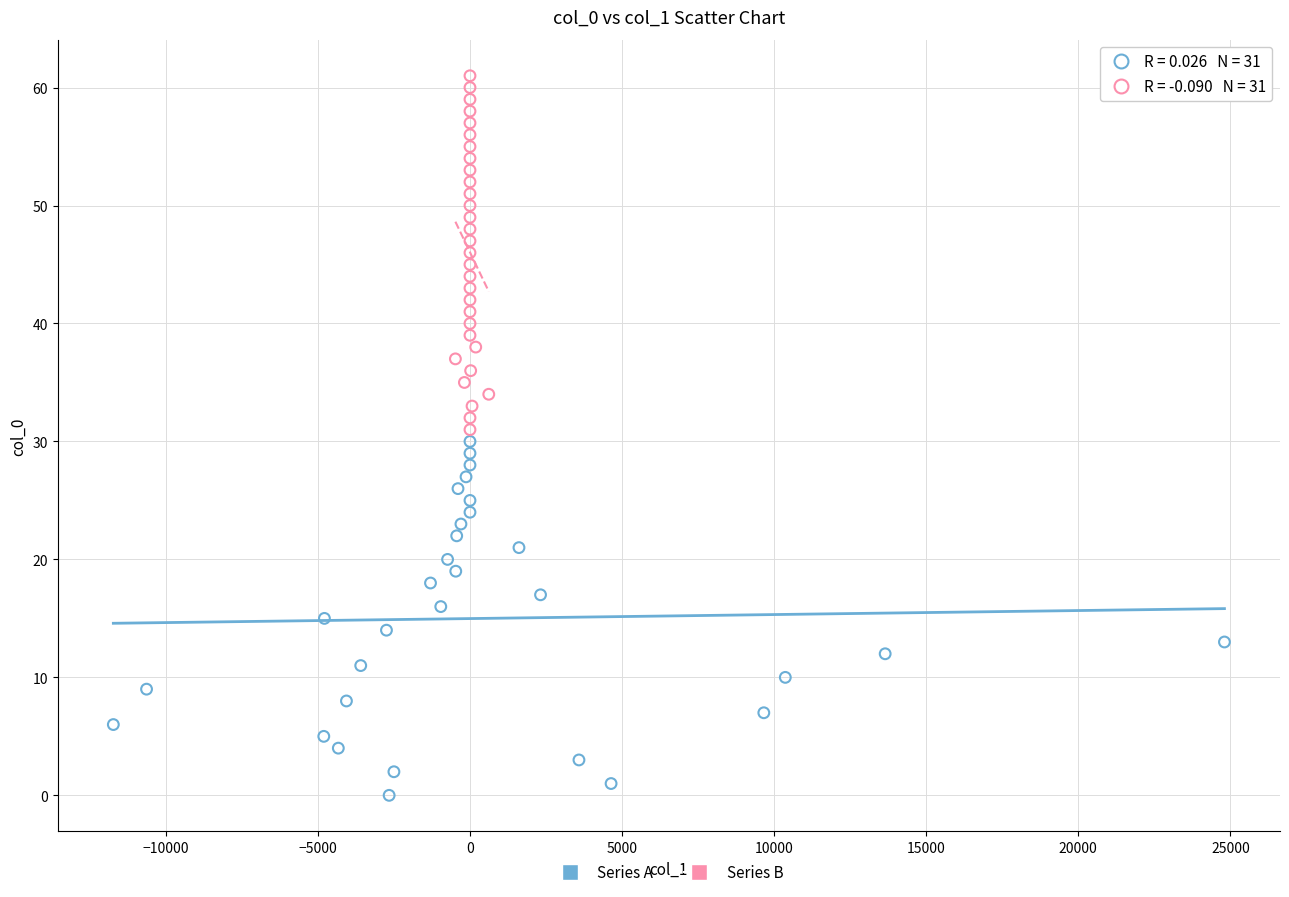

Which series contains the lowest Y value?

Series A